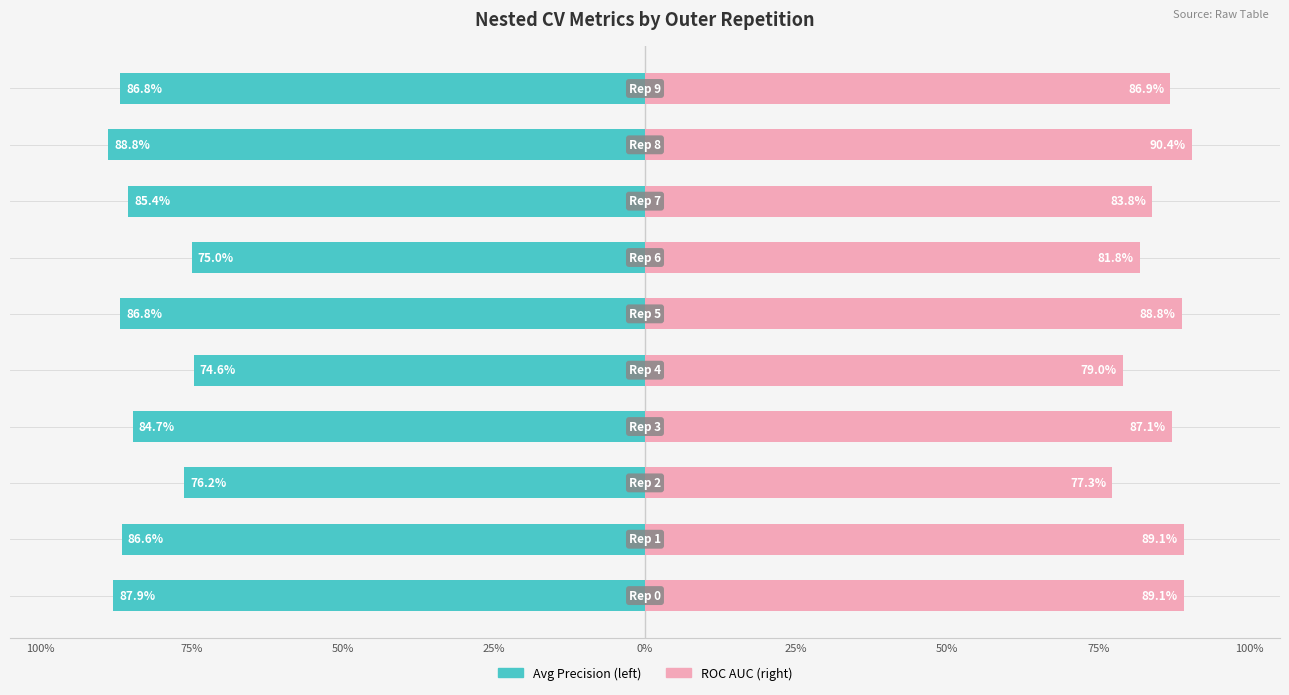

What is the value of the ncv_roc_auc bar at the 6th from the left?

0.9